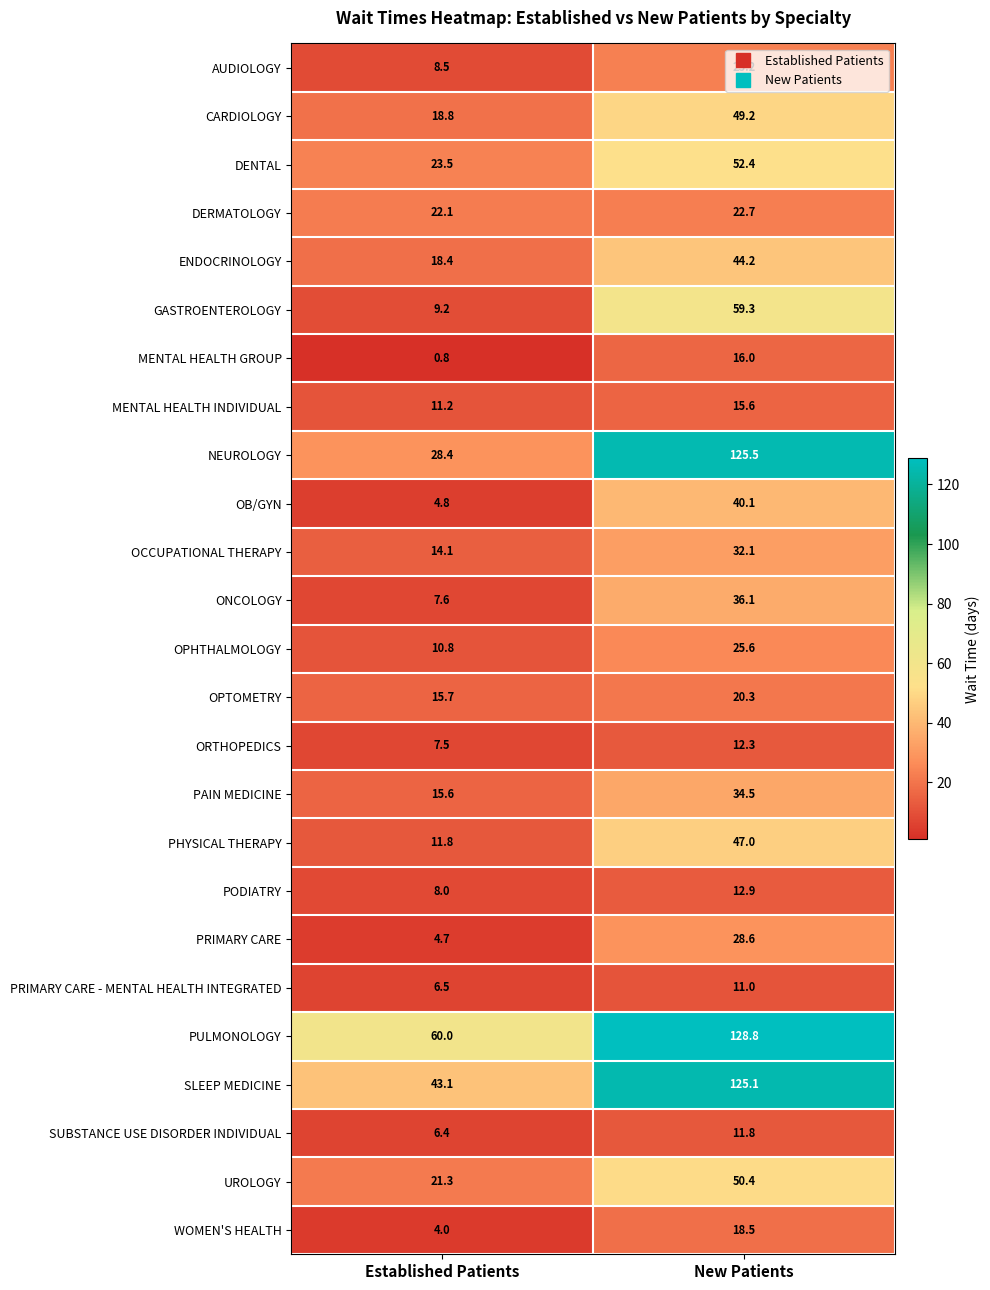

What is the difference between the highest and lowest values at New Patients?

117.8